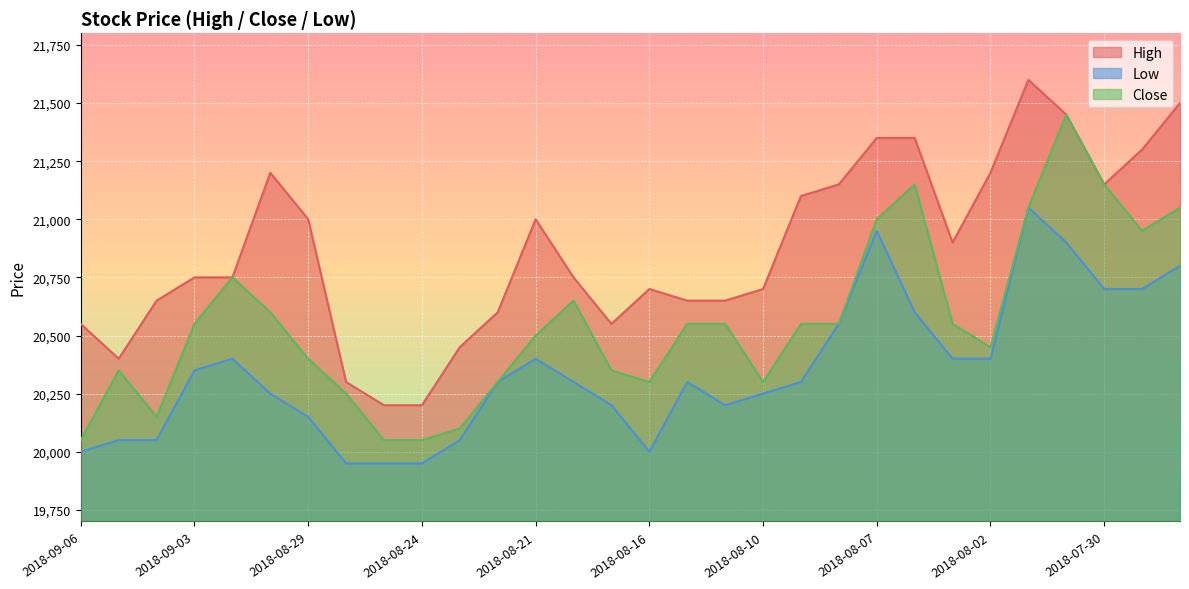

Reading right to left, transcribe all the data shown in this chart.

High: 21500	21300	21150	21450	21600	21200	20900	21350	21350	21150	21100	20700	20650	20650	20700	20550	20750	21000	20600	20450	20200	20200	20300	21000	21200	20750	20750	20650	20400	20550
Low: 20800	20700	20700	20900	21050	20400	20400	20600	20950	20550	20300	20250	20200	20300	20000	20200	20300	20400	20300	20050	19950	19950	19950	20150	20250	20400	20350	20050	20050	20000
Close: 21050	20950	21150	21450	21050	20450	20550	21150	21000	20550	20550	20300	20550	20550	20300	20350	20650	20500	20300	20100	20050	20050	20250	20400	20600	20750	20550	20150	20350	20050